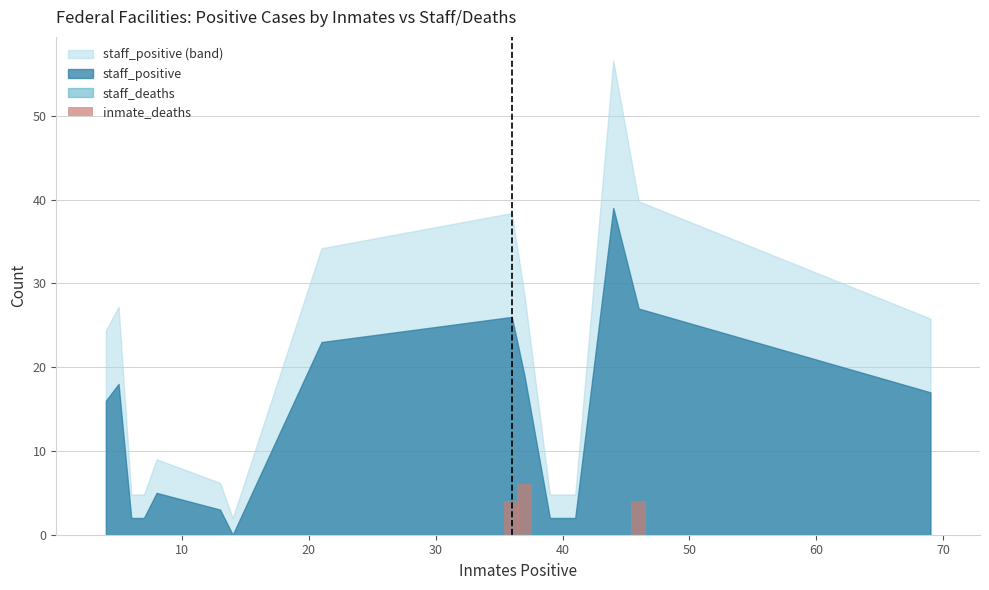

How many values exceed 0?

3